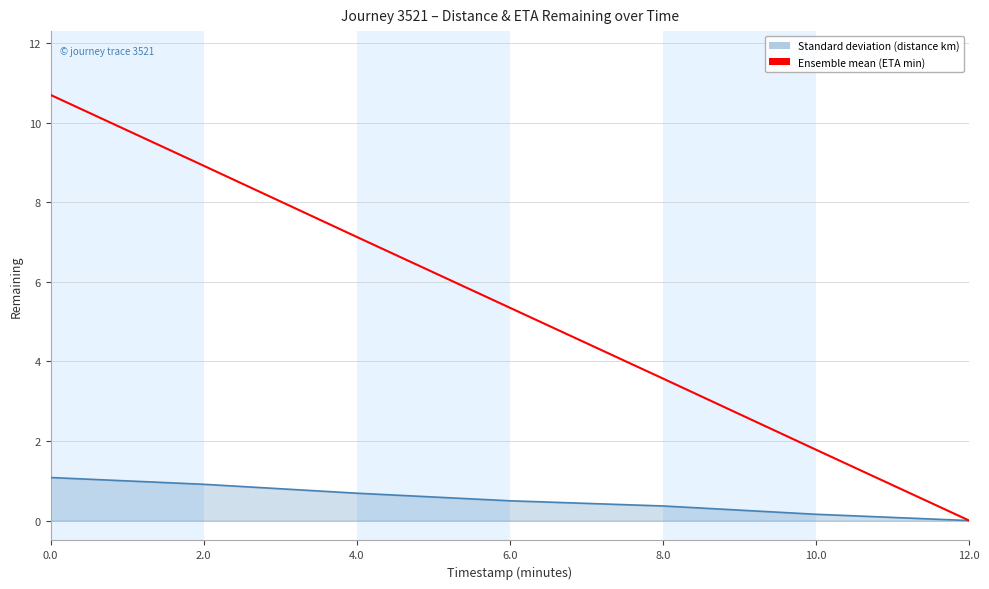

Count the number of data series in this chart.

2